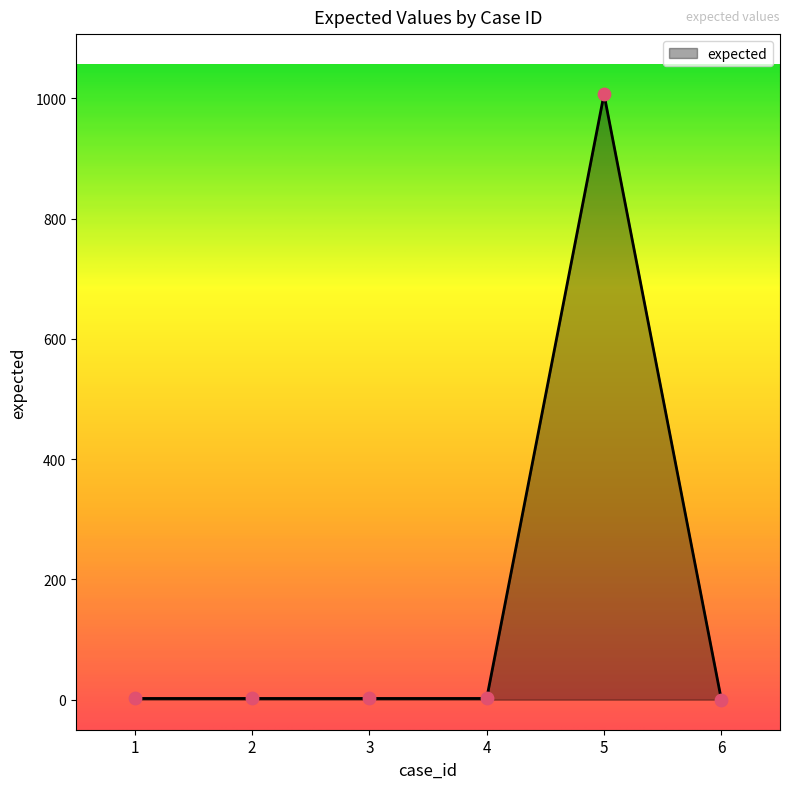

Approximately how many times larger is the value at 4 compared to 1?

1.0